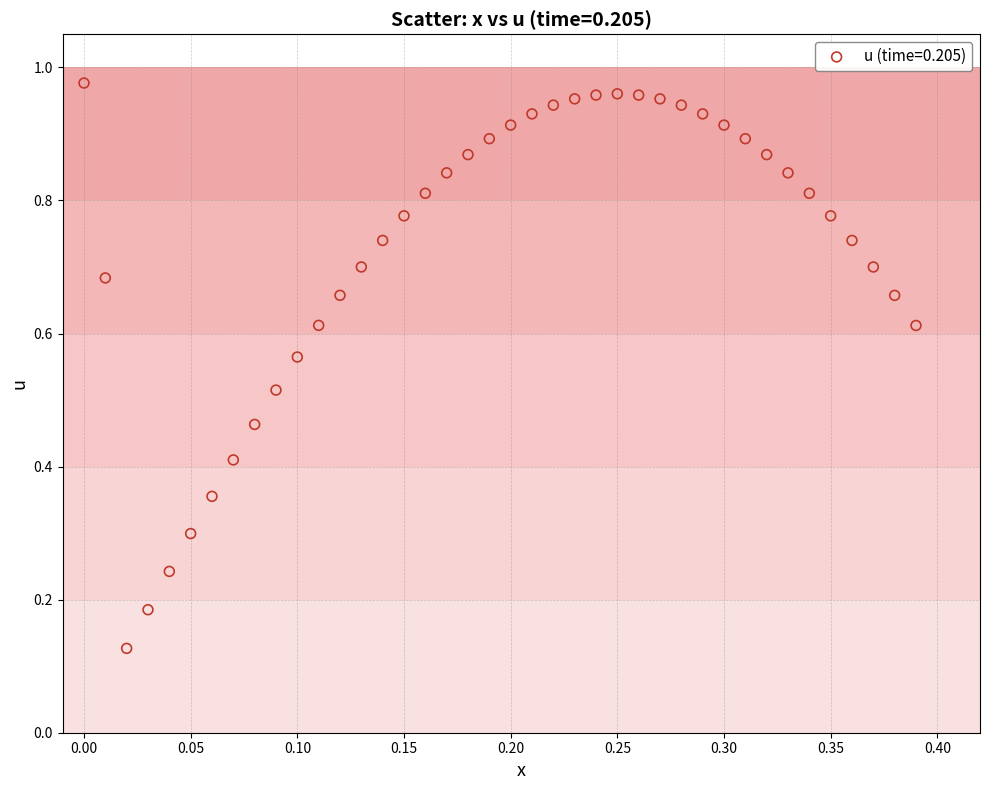

Count the number of points in this scatter plot.

40